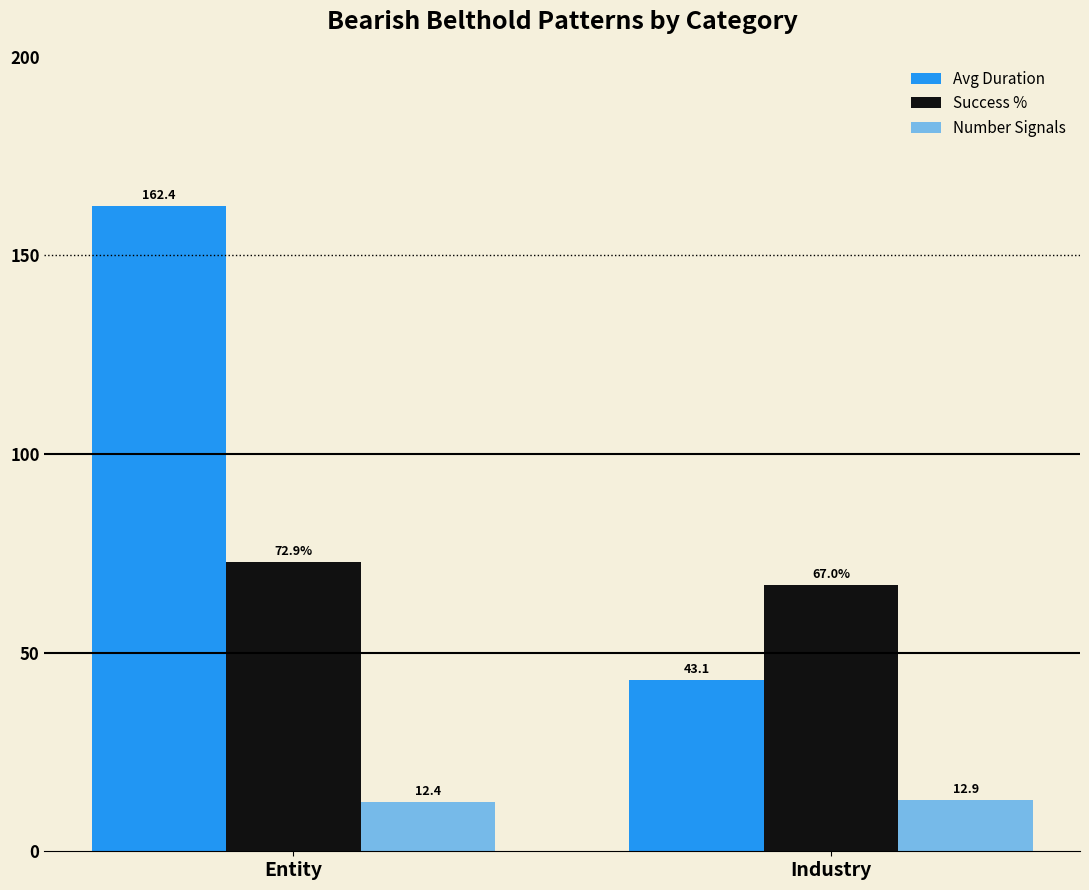

How many categories are shown in the chart?

2